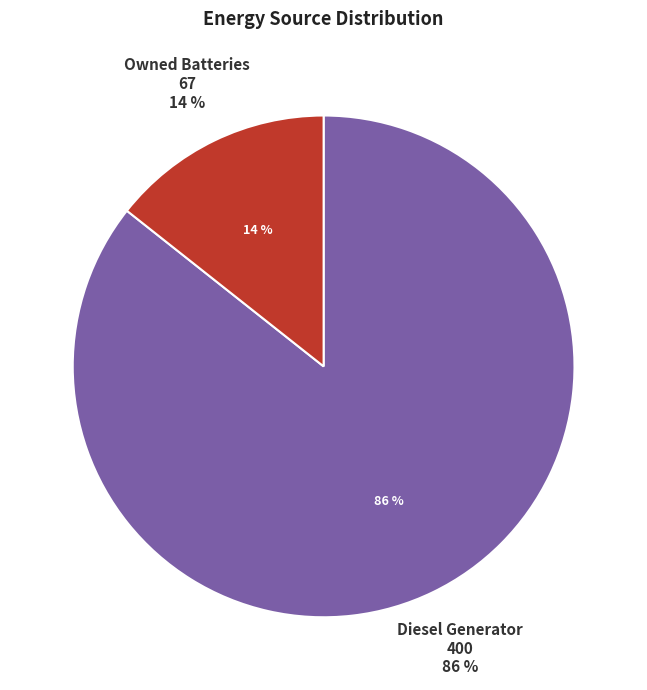

Do Owned Batteries and Diesel Generator together represent more than half of the pie?

Yes